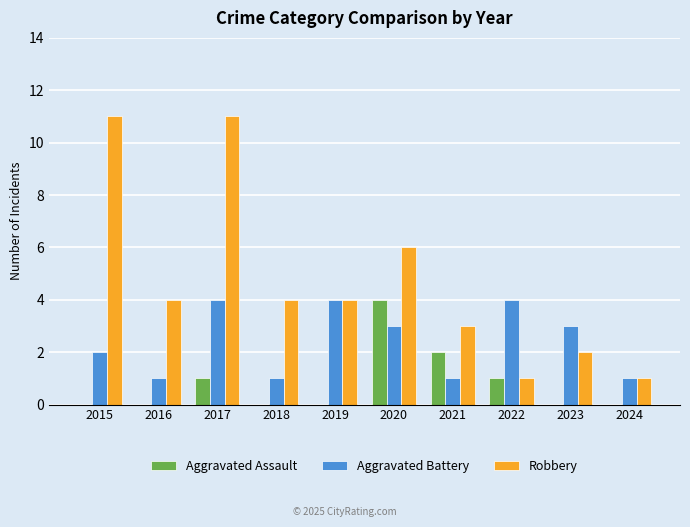

Count the Robbery values in the range 2 to 6.

6